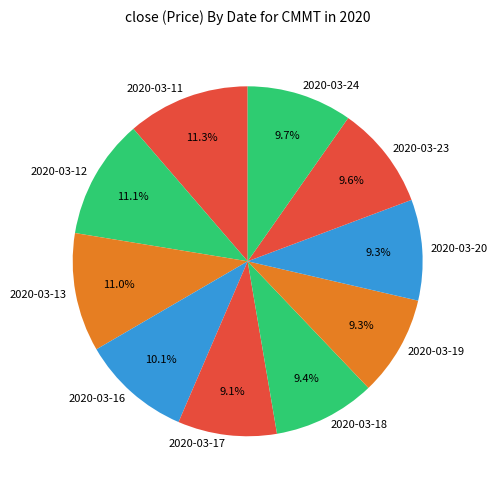

Does 2020-03-11 represent more than half of the total?

No